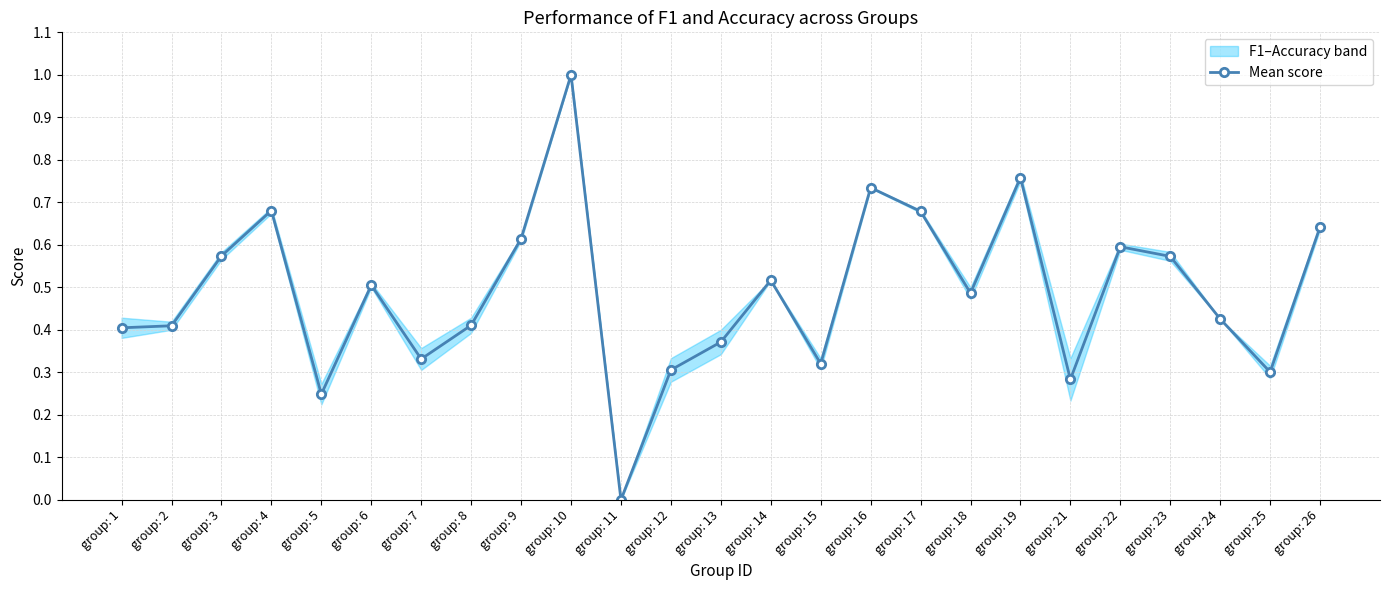

What is the average value?

0.5